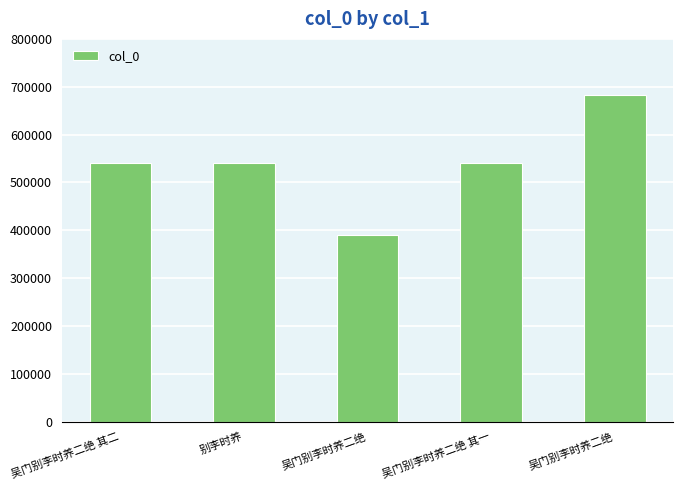

Does the chart contain stacked bars?

No